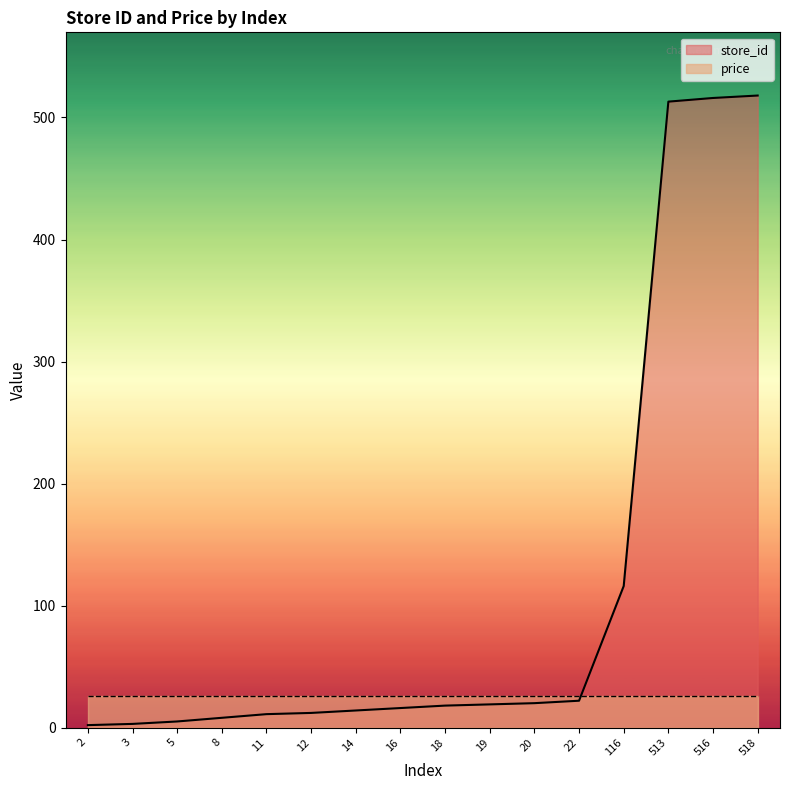

Which has a higher value, 8 or 5?

8